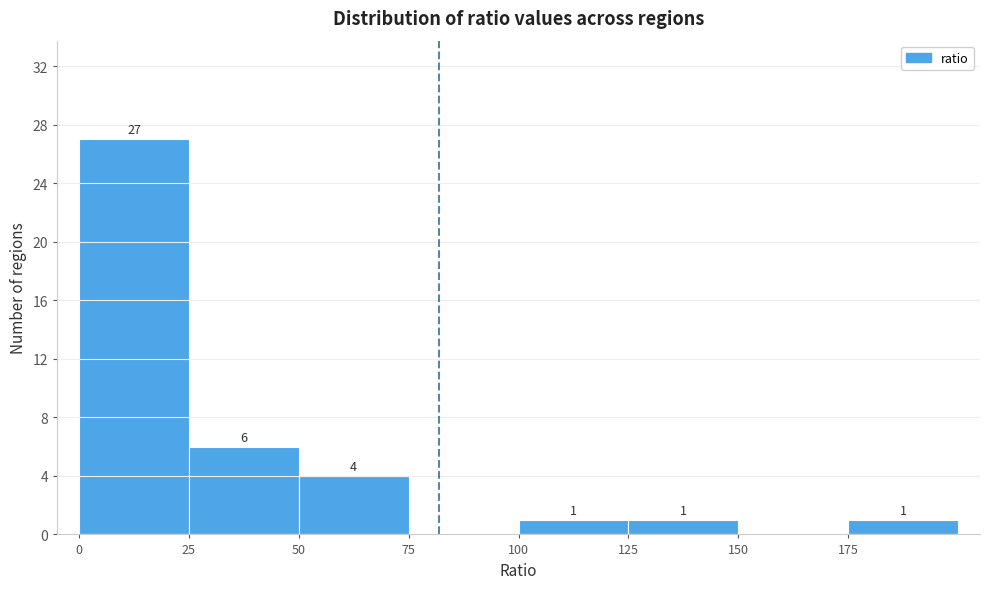

Over which range of the x-axis is the bar tallest?

0 to 25